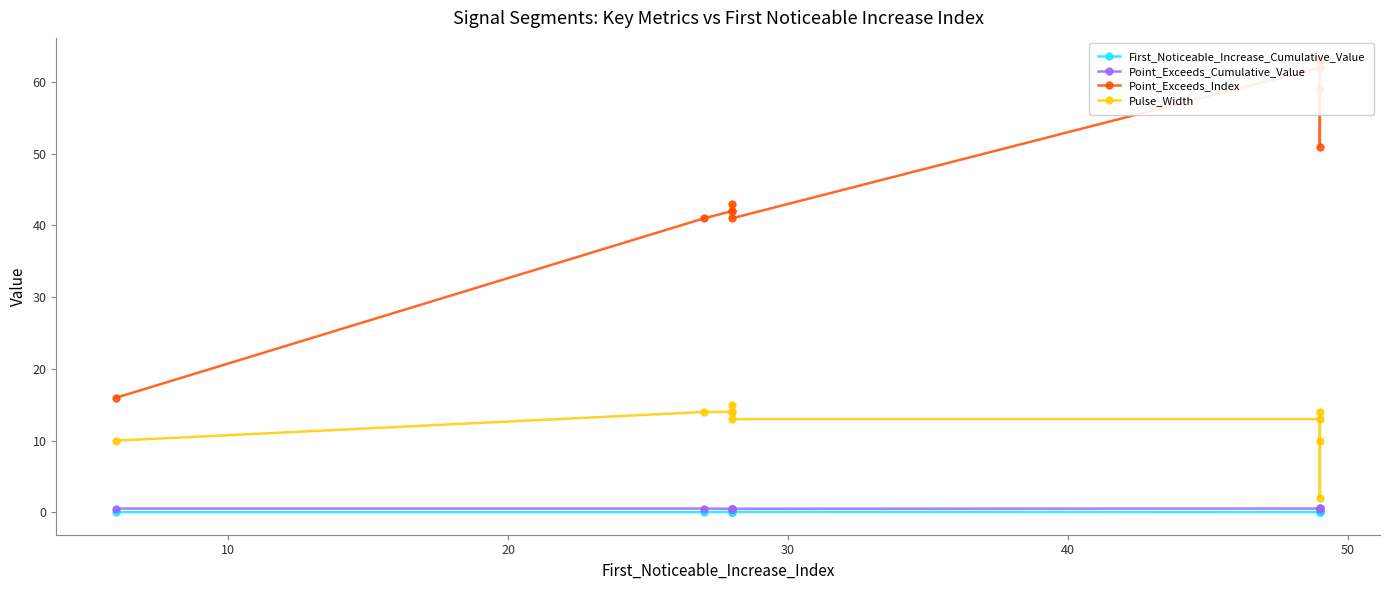

At how many categories does at least one series exceed 31?

9